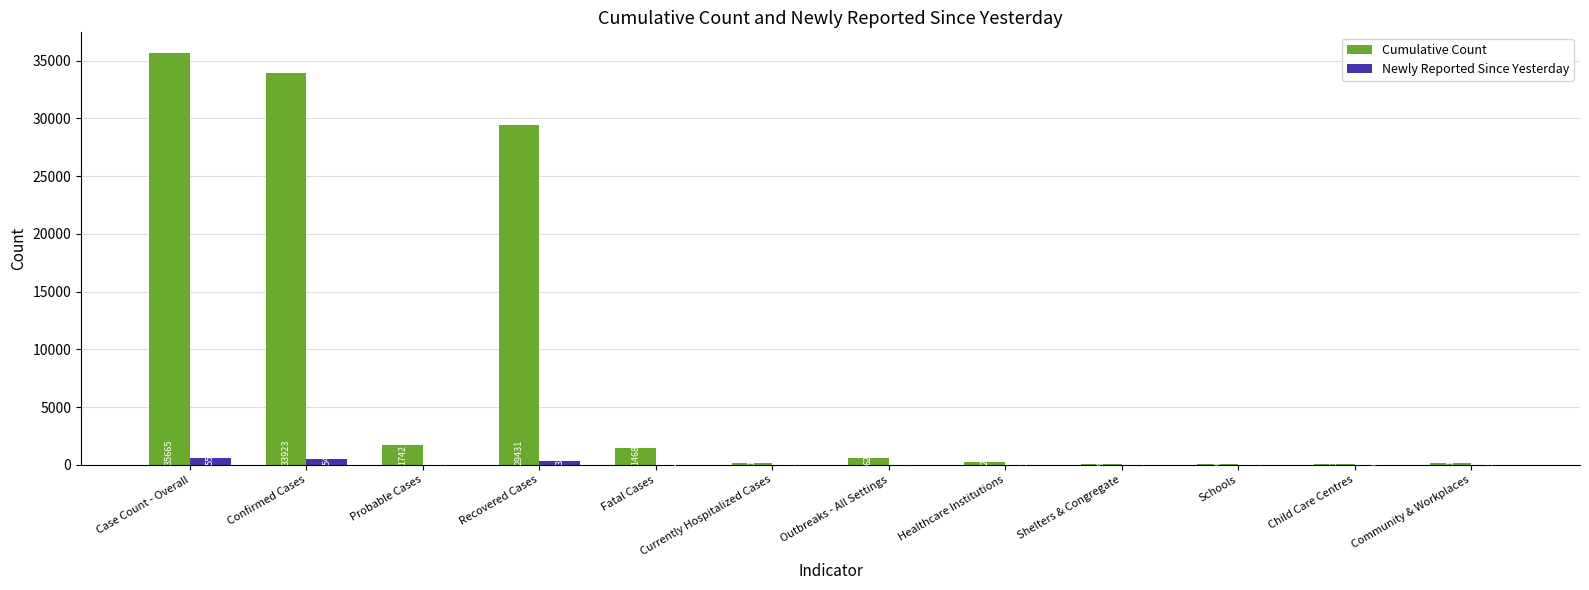

Is the value of Newly Reported Since Yesterday at Recovered Cases greater than the value of Cumulative Count at Child Care Centres?

Yes